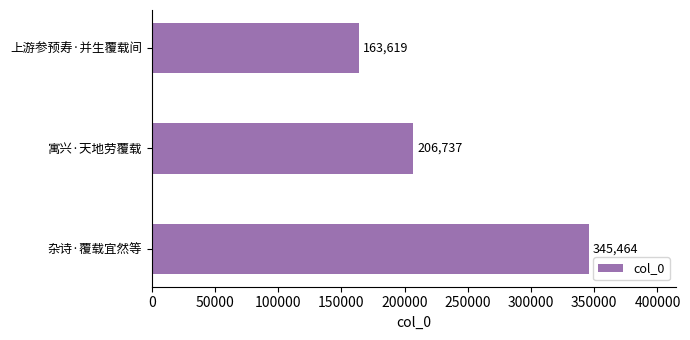

The chart shows a value of 165461 at 杂诗·覆载宜然等. True or false?

False